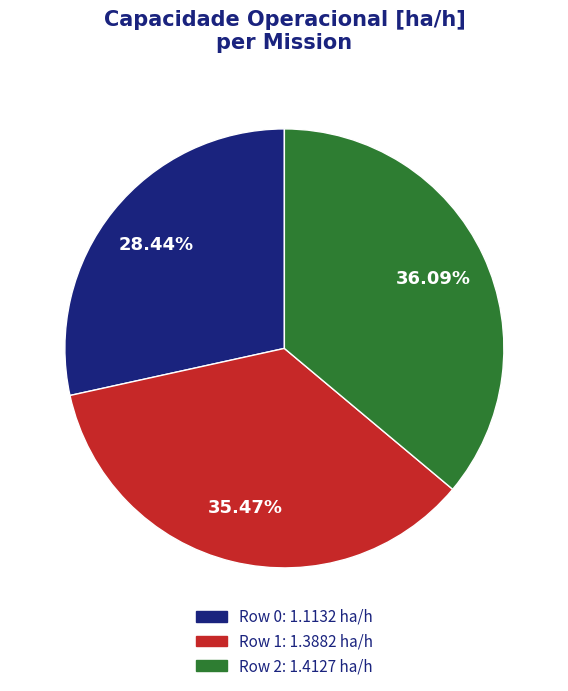

Does any single category account for the majority?

No